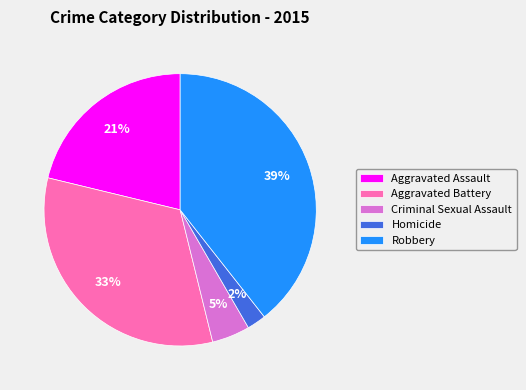

To the nearest percent, what portion does Homicide represent?

2%